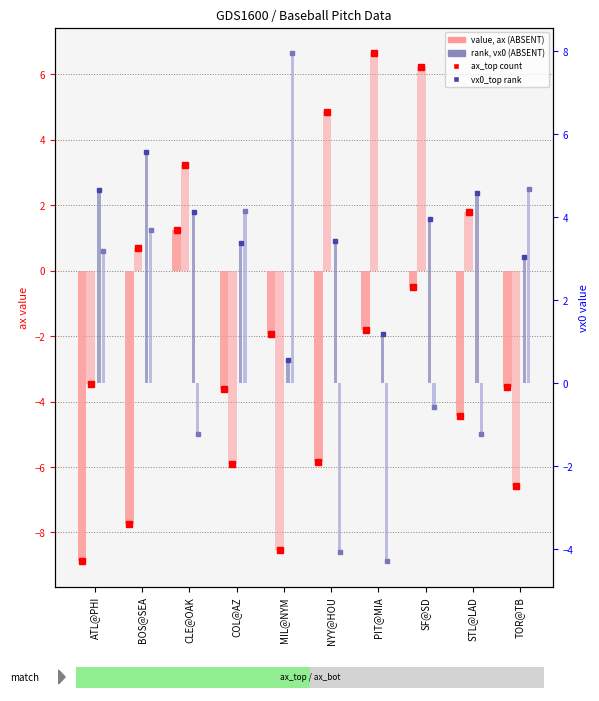

Are the bars horizontal?

No